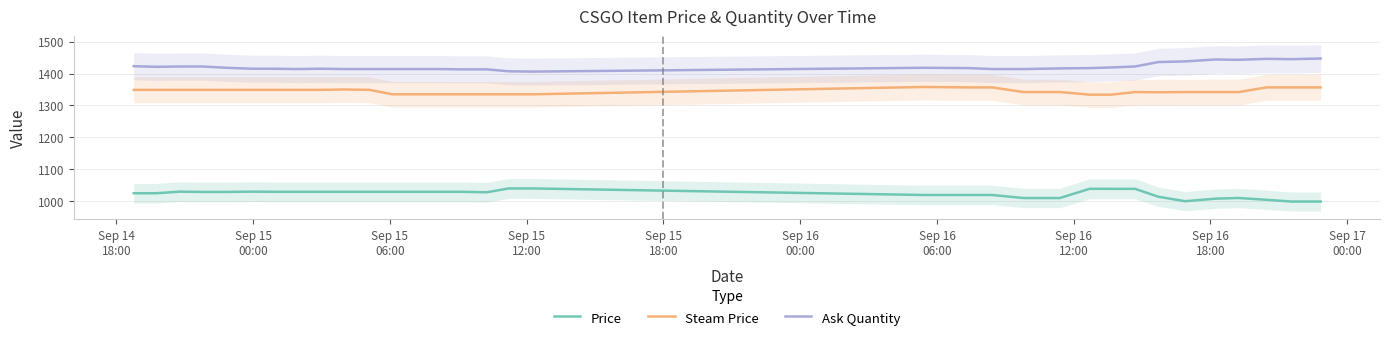

What is the maximum value for Ask Quantity?

1447.0